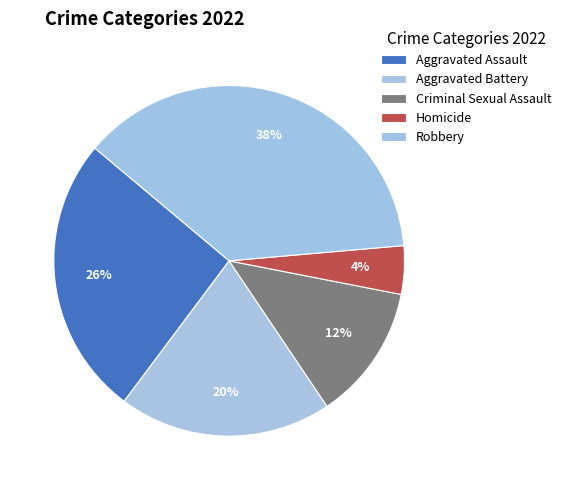

Which slice is the smallest?

Homicide